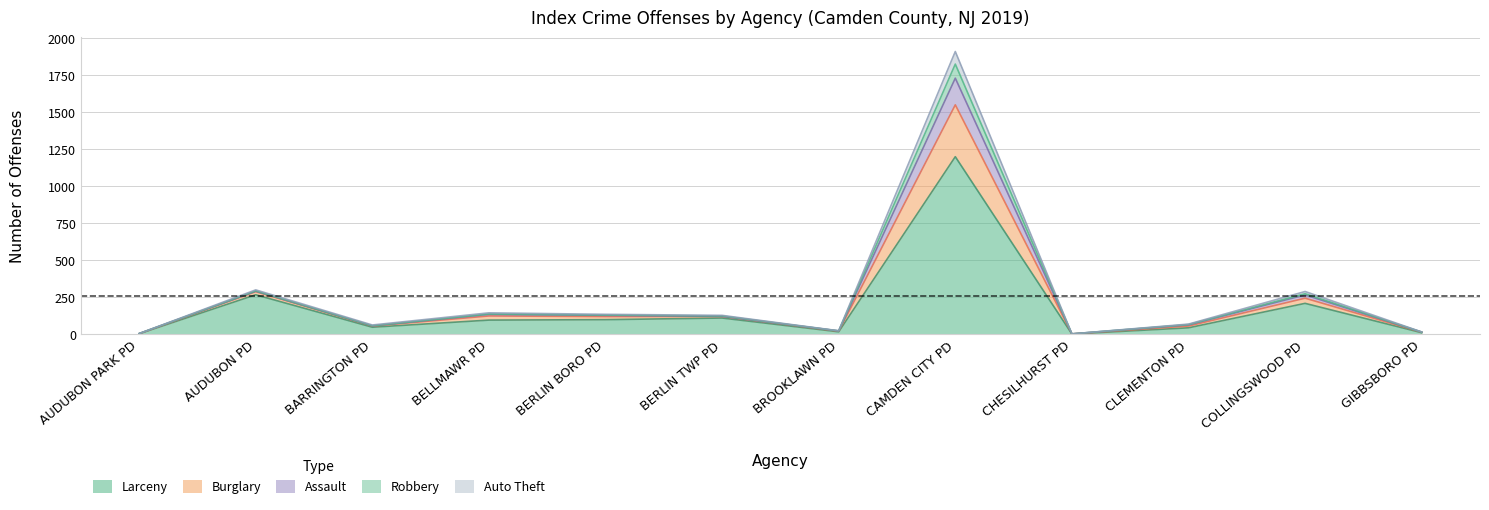

Is the value of Burglary at GIBBSBORO PD greater than the value of Auto Theft at AUDUBON PARK PD?

Yes